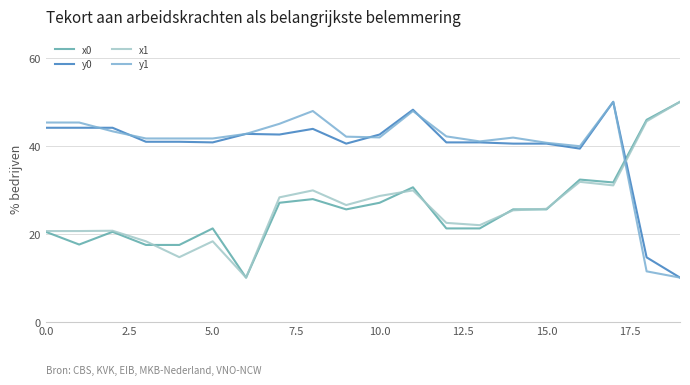

What is the maximum value for x0?

50.0